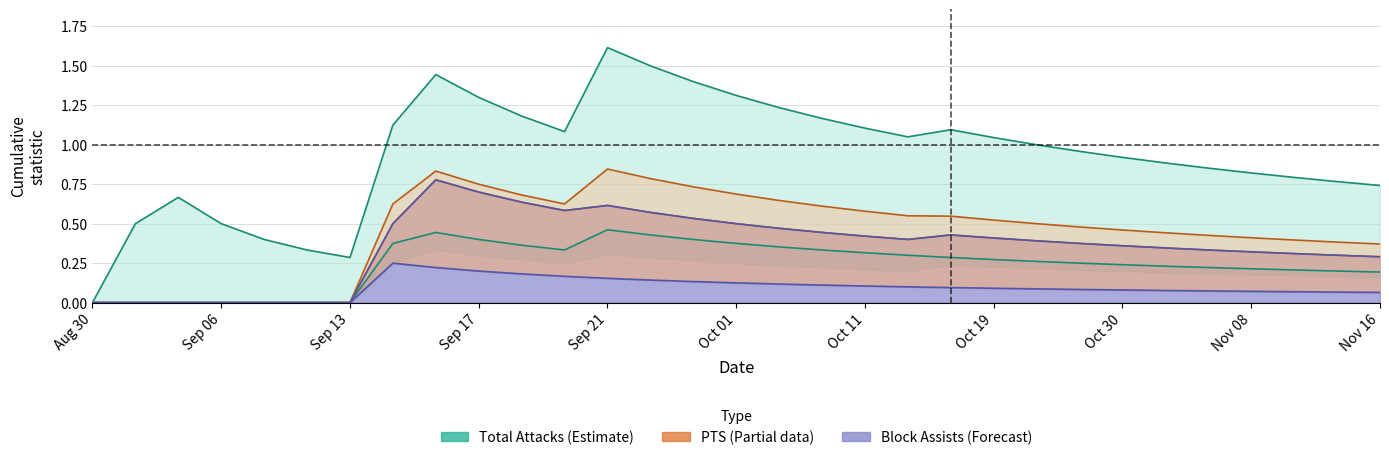

How many interior local valleys does the Total Attacks series have?

3